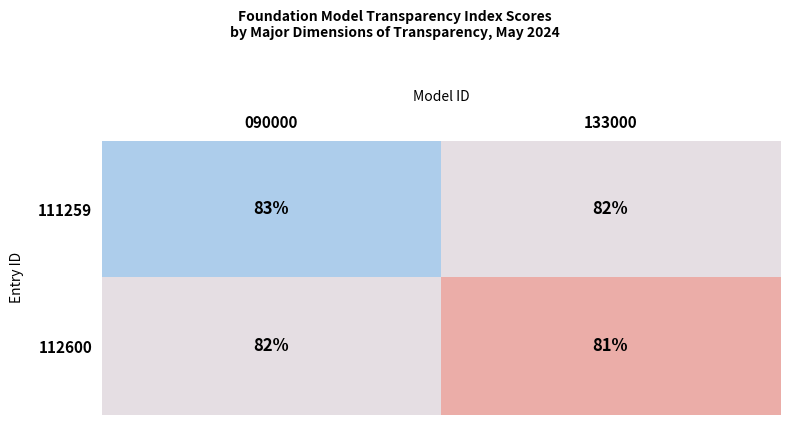

Which category has the highest value across all series?

090000